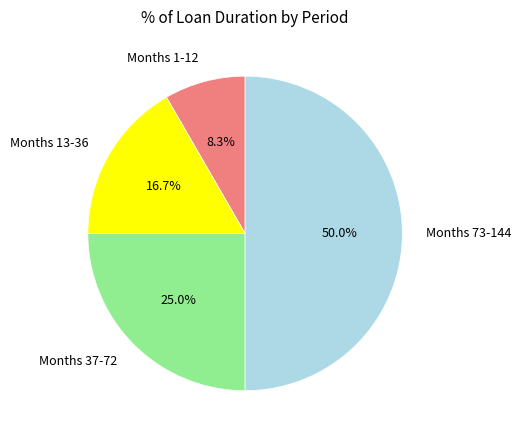

Which has a higher value, Months 73-144 or Months 13-36?

Months 73-144